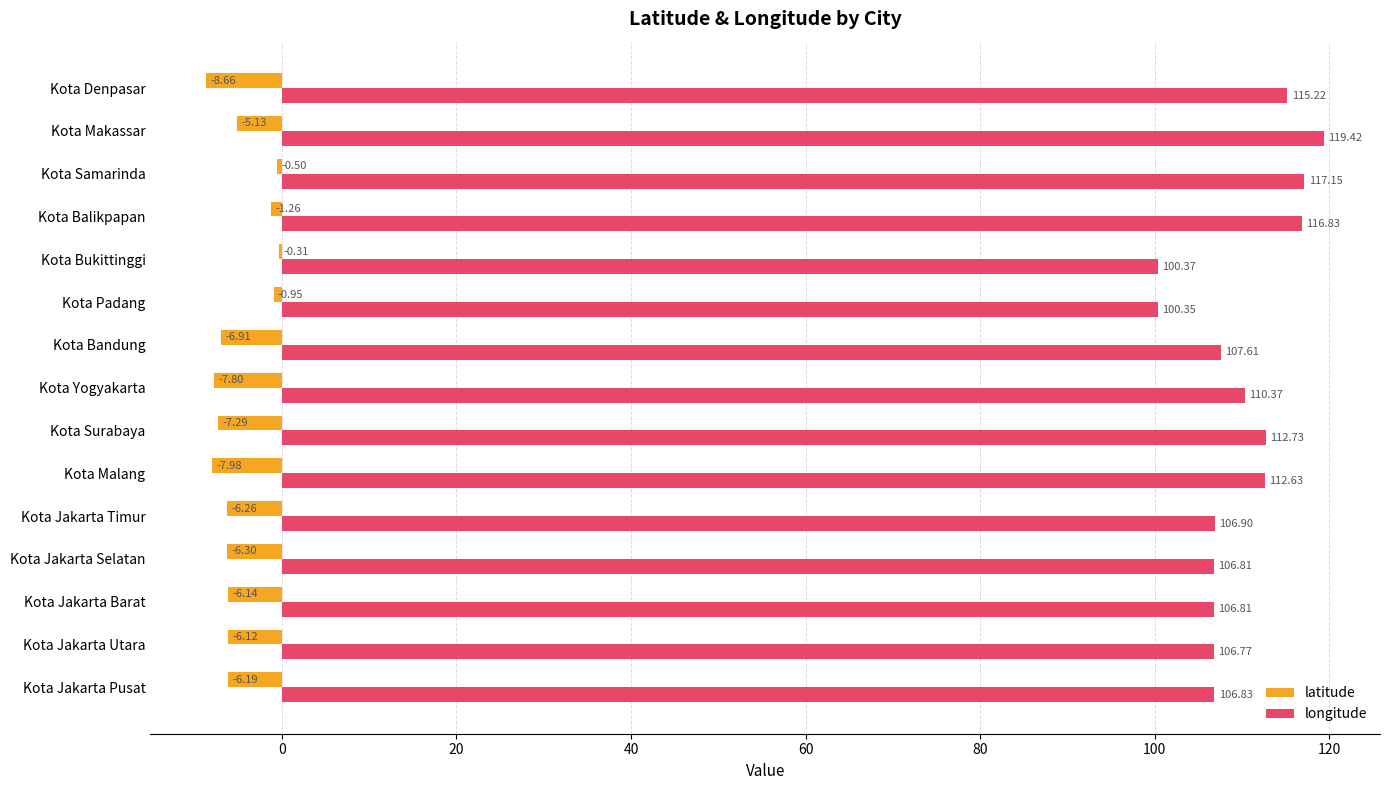

Which series has the largest total across all categories?

longitude